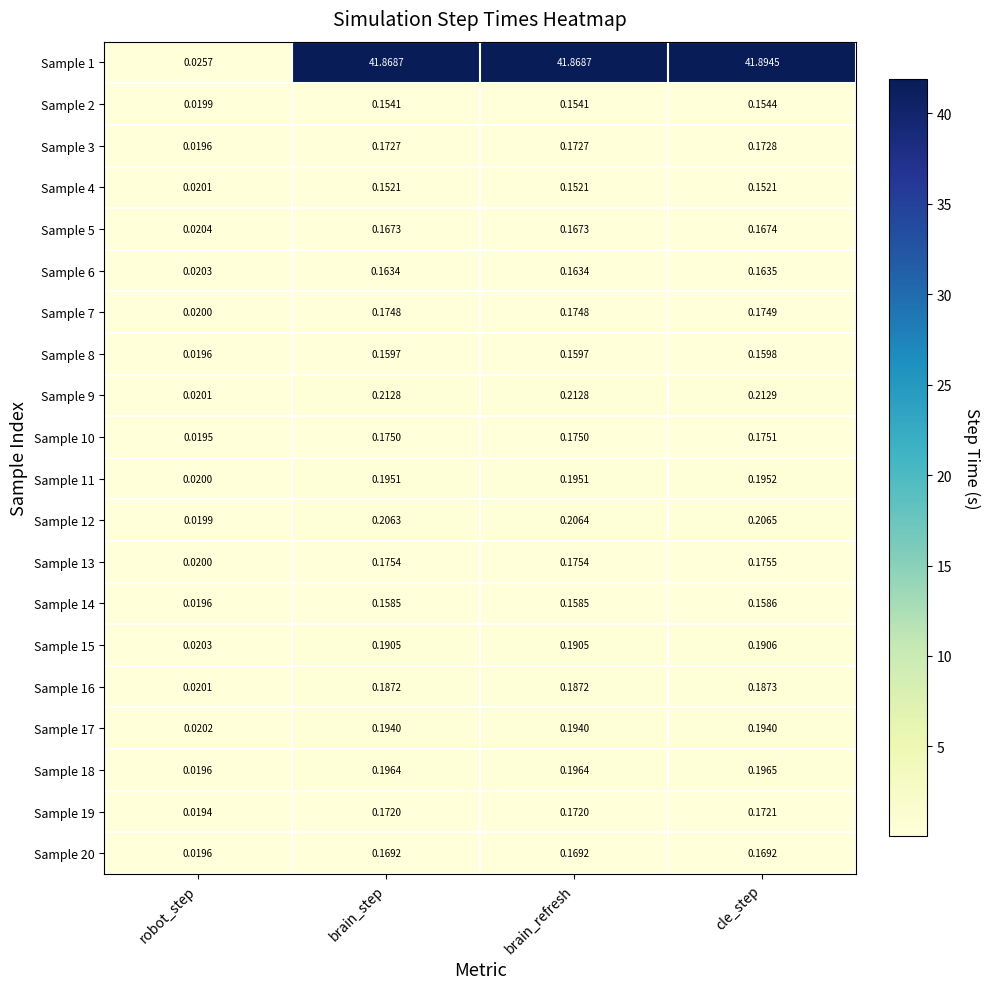

Is the value of Sample 6 at robot_step greater than the value of Sample 3 at brain_step?

No